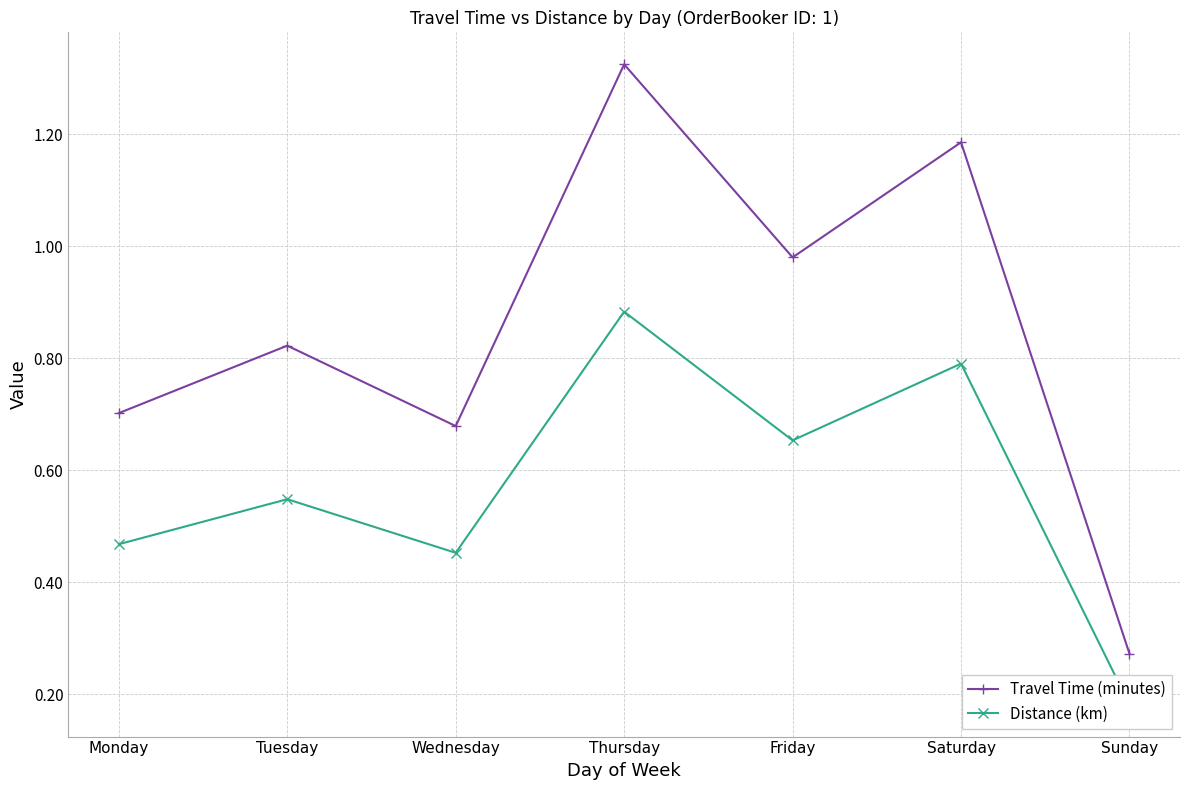

At which category is the sum across all series the highest?

Thursday